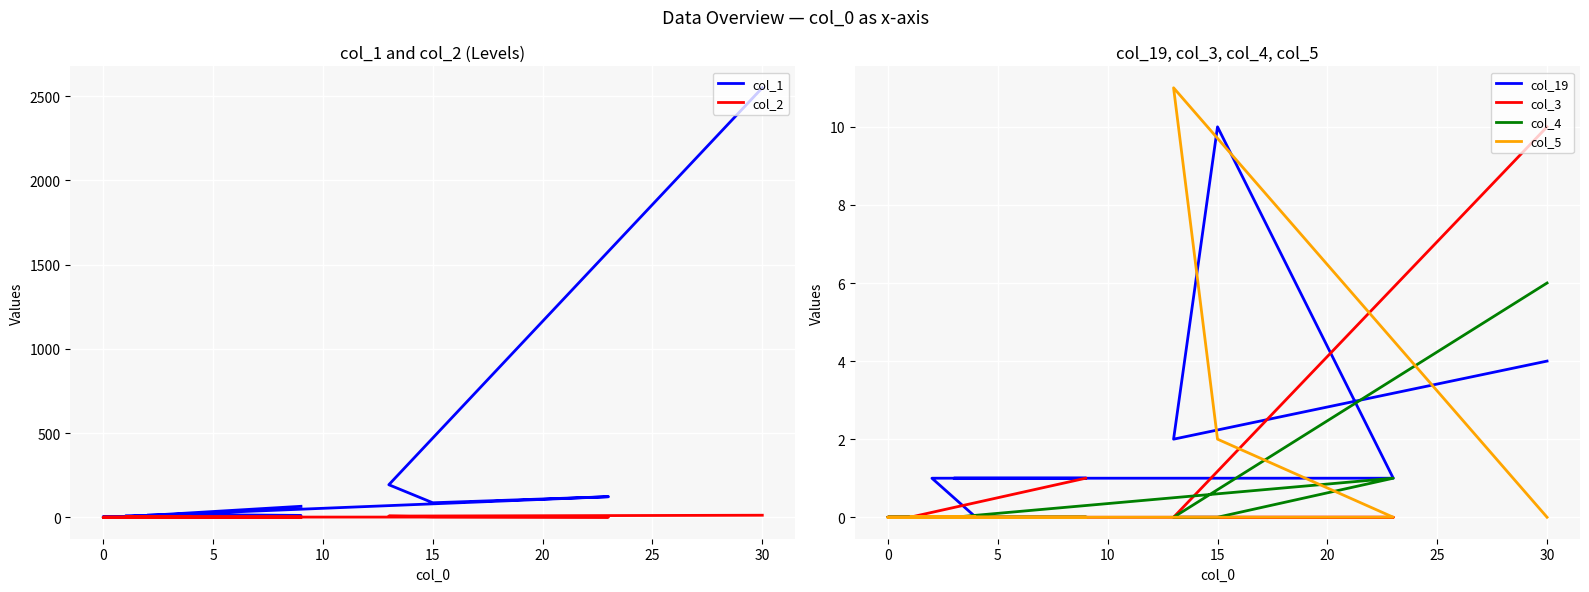

Which series has the largest range (max minus min)?

col_1